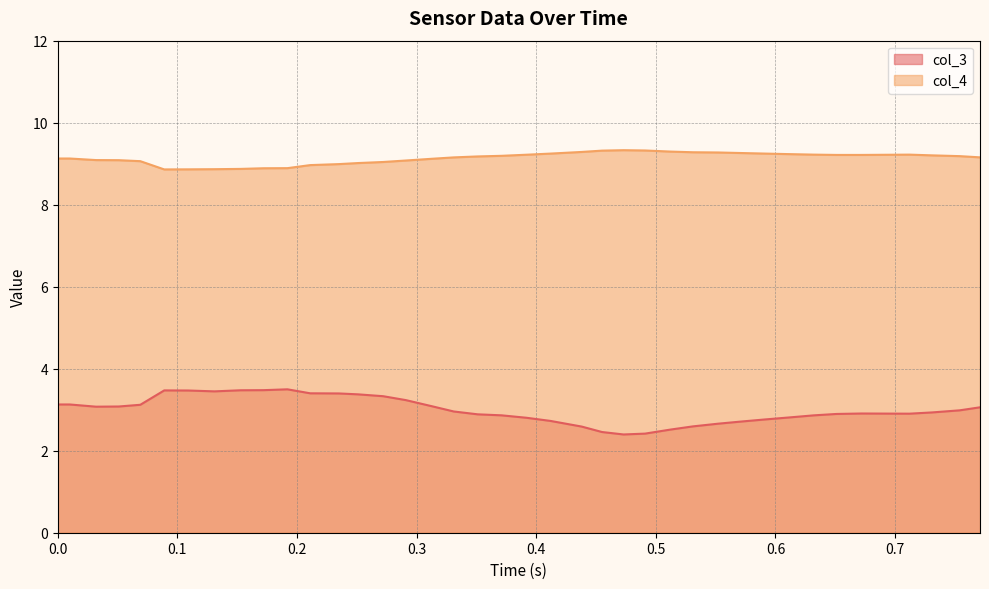

Rank the series by their maximum value, from lowest to highest.

col_3, col_4